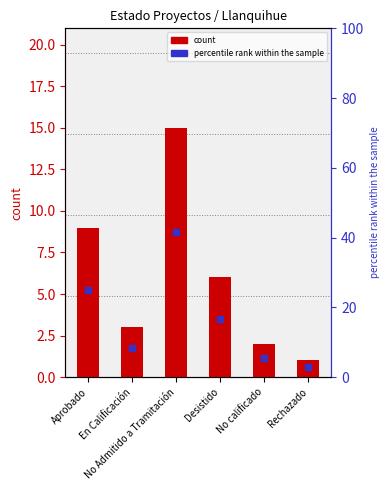

At how many categories does at least one series exceed 3?

5